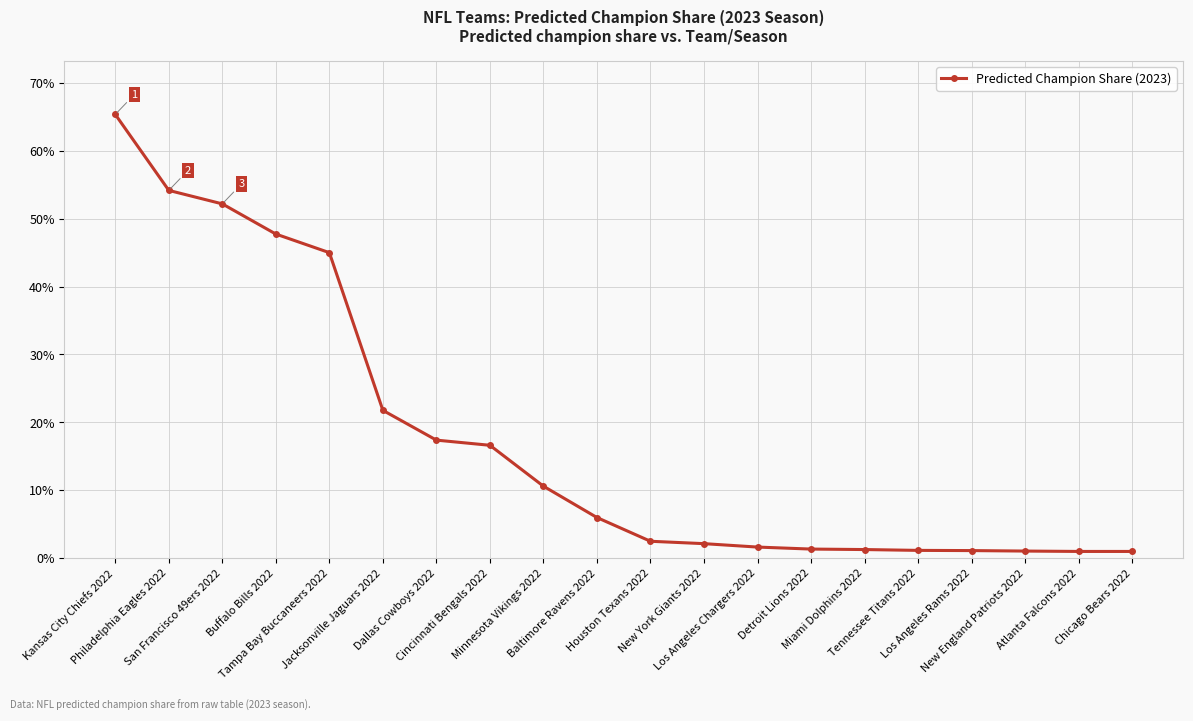

Which category has the highest value across all series?

Kansas City Chiefs 2022